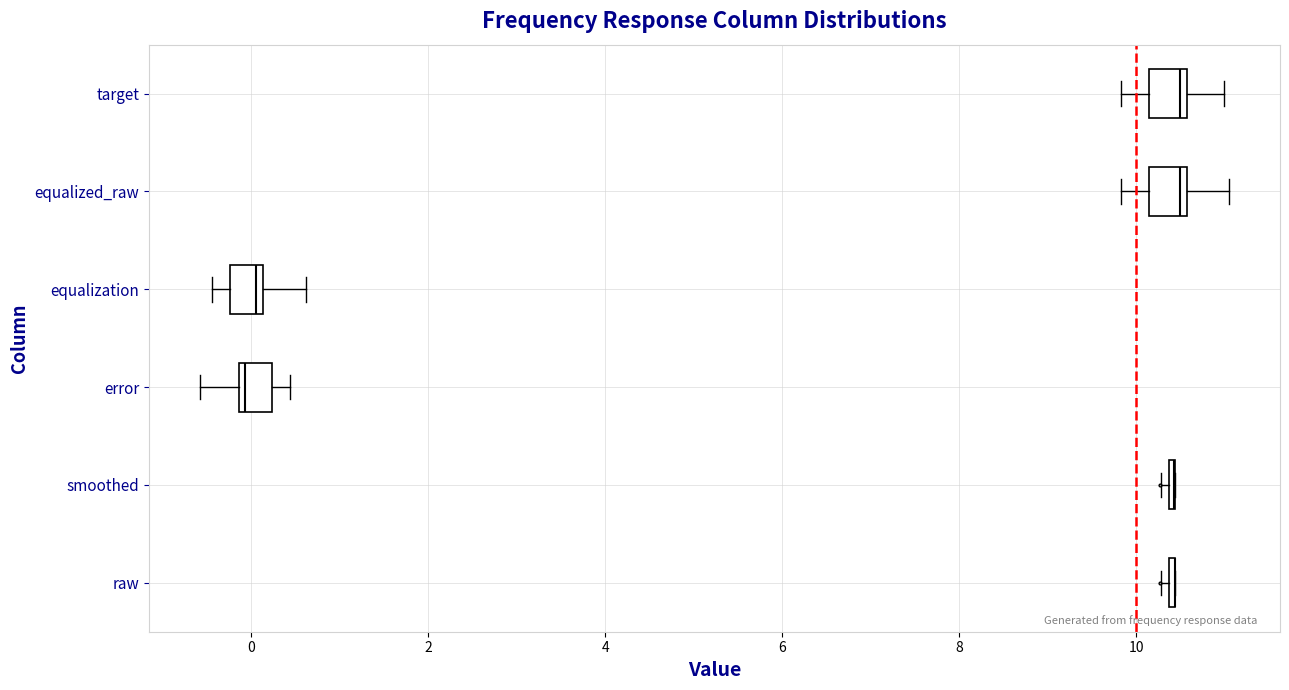

Reading bottom to top, transcribe this box plot: for each box, give where its median line is, the range the box spans, and where its two whiskers end, as read against the x-axis. The values are not printed on the chart, so give them approximately, as read against the axis.

raw: box collapsed to a line at 10.4, whiskers 10.2 to 10.4
smoothed: box collapsed to a line at 10.4, whiskers 10.2 to 10.4
error: median 0.0, box -0.2 to 0.2, whiskers -0.6 to 0.4
equalization: median 0.0, box -0.2 to 0.2, whiskers -0.4 to 0.6
equalized_raw: median 10.4, box 10.2 to 10.6, whiskers 9.8 to 11.0
target: median 10.4, box 10.2 to 10.6, whiskers 9.8 to 11.0